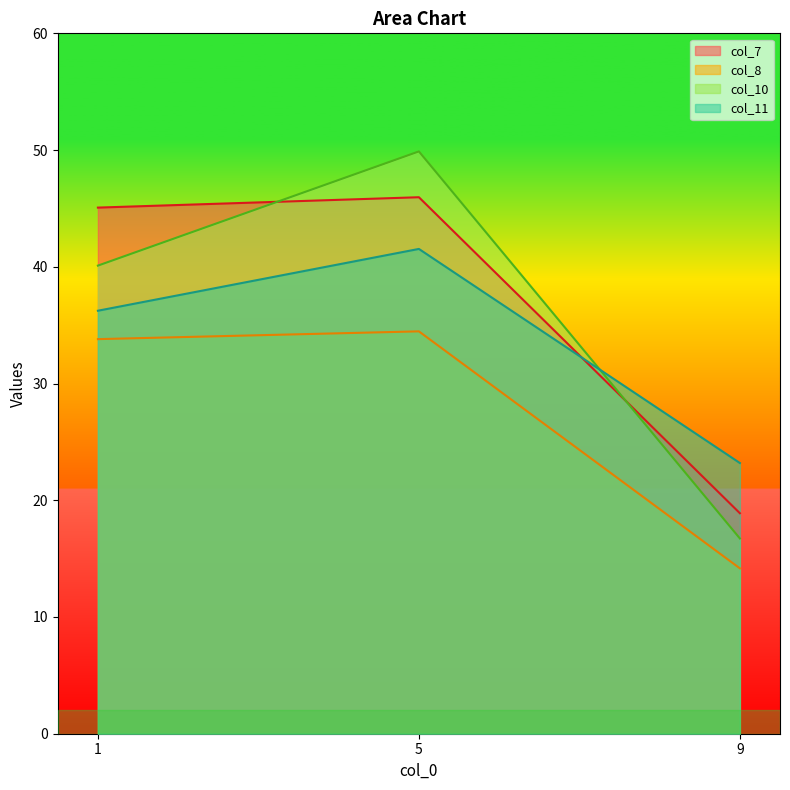

At which label does col_10 first exceed 40?

1